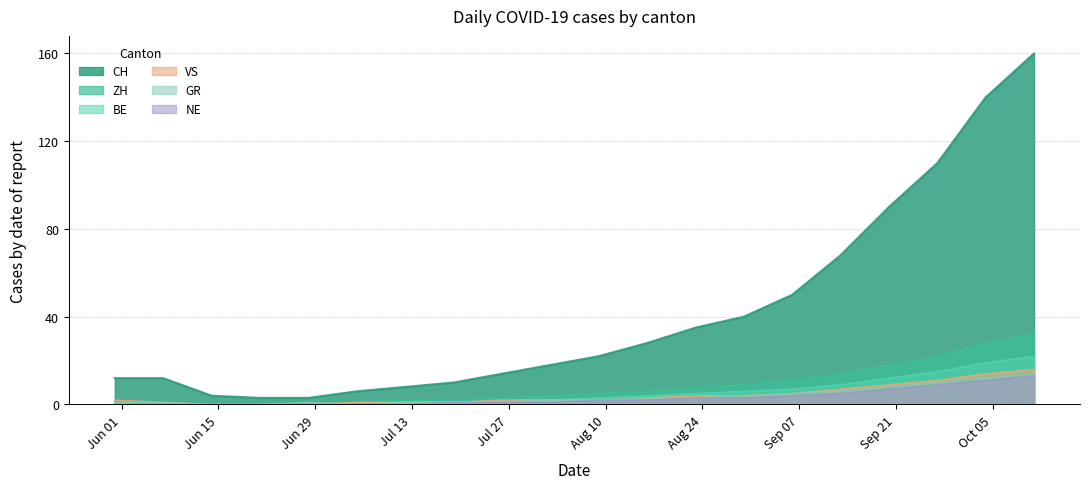

Which series has the largest total across all categories?

CH